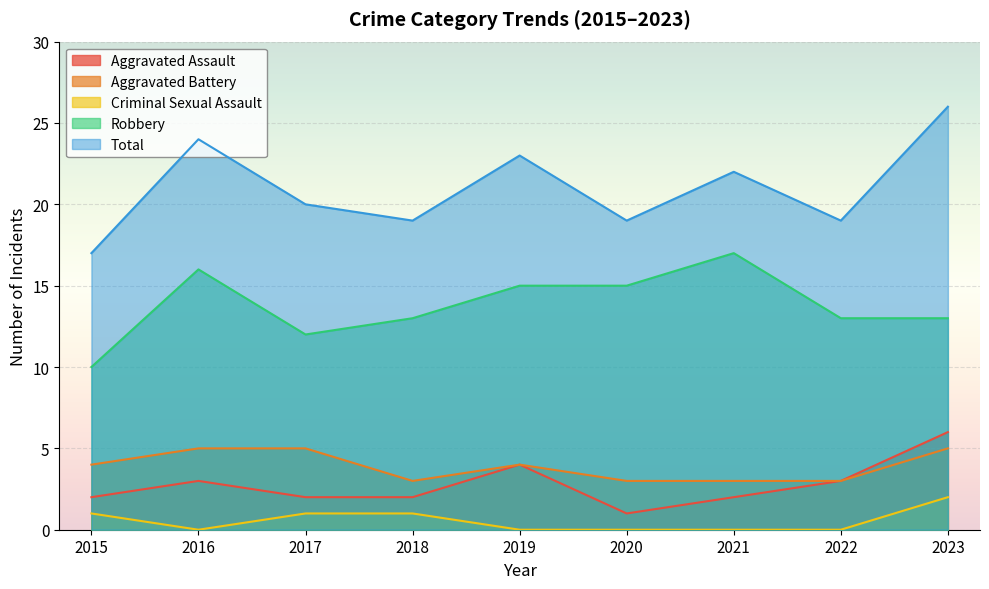

At how many categories does at least one series exceed 17?

8